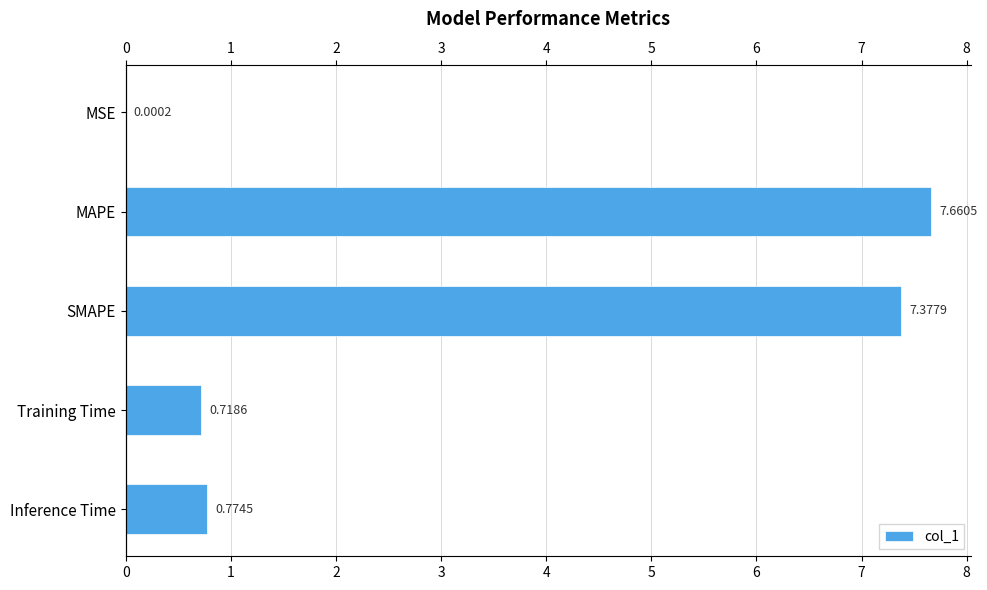

Is it true that the value at MAPE is 12.5?

False